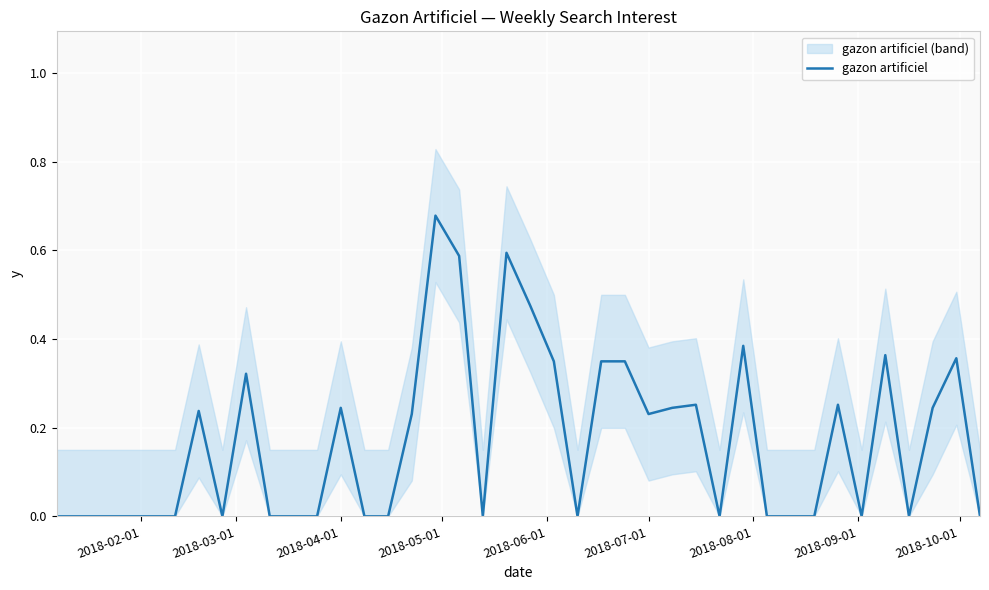

What is the average value?

0.2